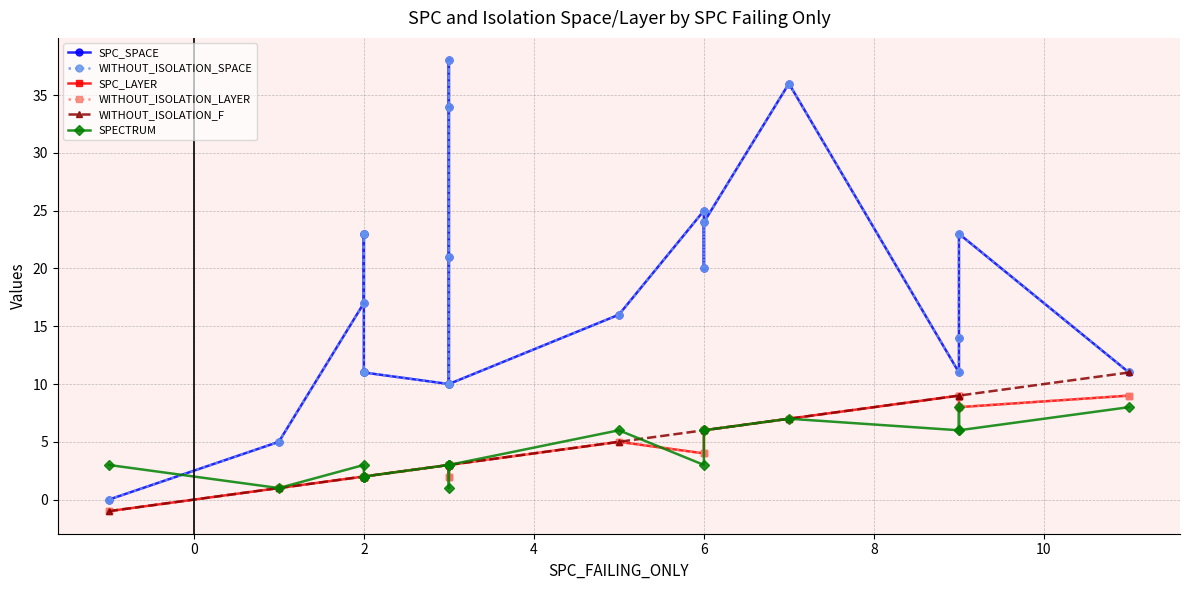

What is the sum of all WITHOUT_ISOLATION_SPACE values?

383